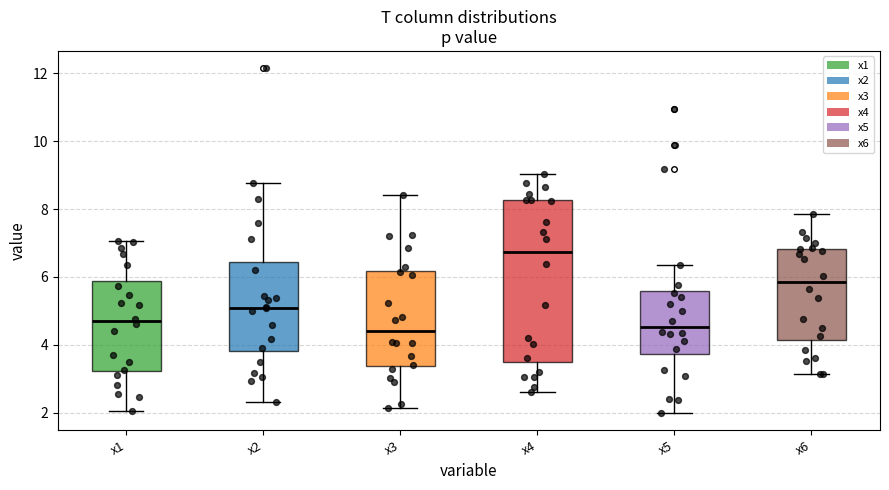

Reading left to right, read every box against the y-axis: the position of its median line, the range the box covers, and the ends of its whiskers. The values are not printed on the chart, so give them approximately, as read against the axis.

x1: median 4.6, box 3.2 to 5.8, whiskers 2.0 to 7.0
x2: median 5.0, box 3.8 to 6.4, whiskers 2.4 to 8.8
x3: median 4.4, box 3.4 to 6.2, whiskers 2.2 to 8.4
x4: median 6.8, box 3.6 to 8.2, whiskers 2.6 to 9.0
x5: median 4.6, box 3.8 to 5.6, whiskers 2.0 to 6.4
x6: median 5.8, box 4.2 to 6.8, whiskers 3.2 to 7.8